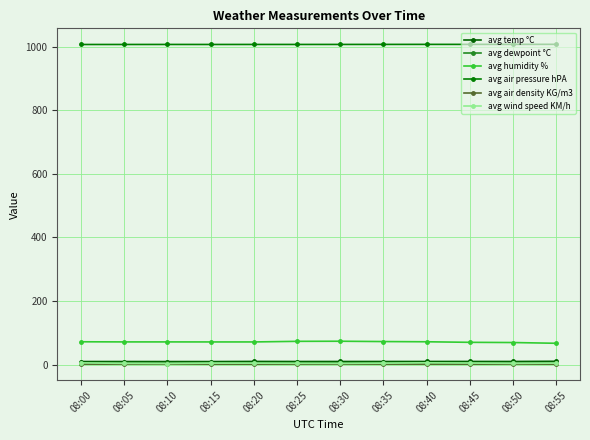

How many interior local peaks does the avg air pressure hPA series have?

2